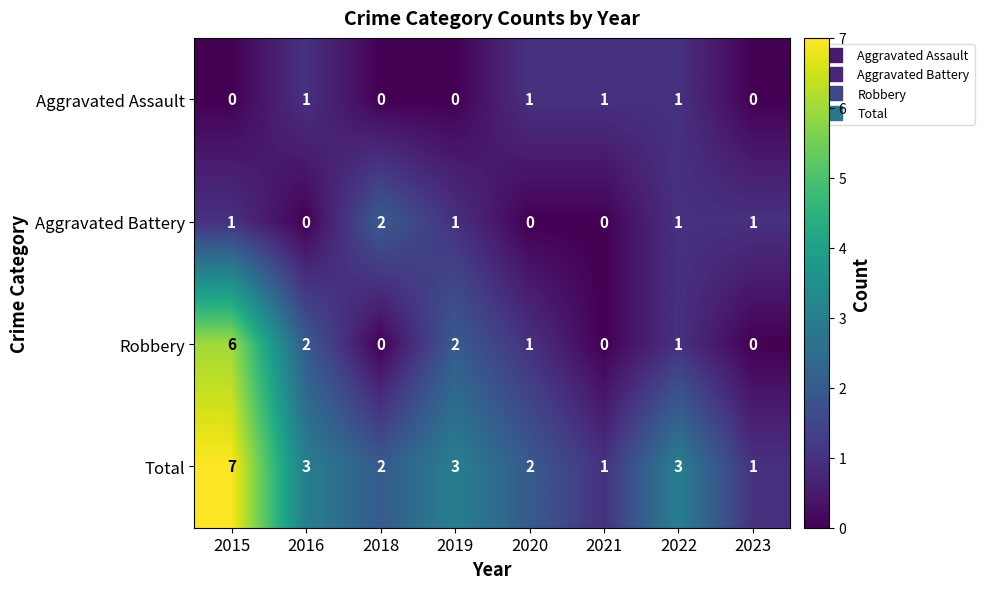

Where does the Robbery series first go above 1?

2015